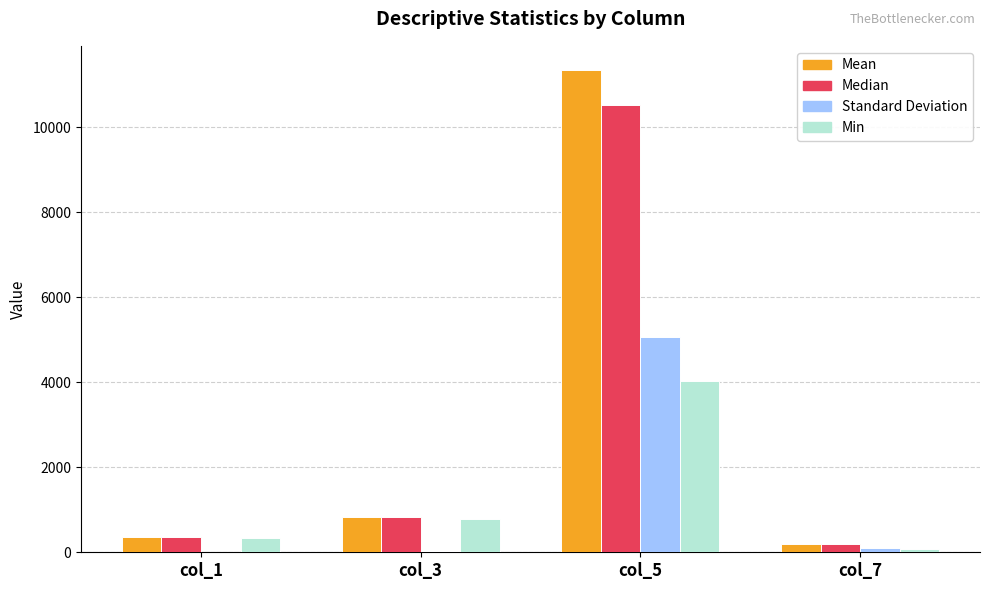

What is the maximum value shown in the chart?

11347.4